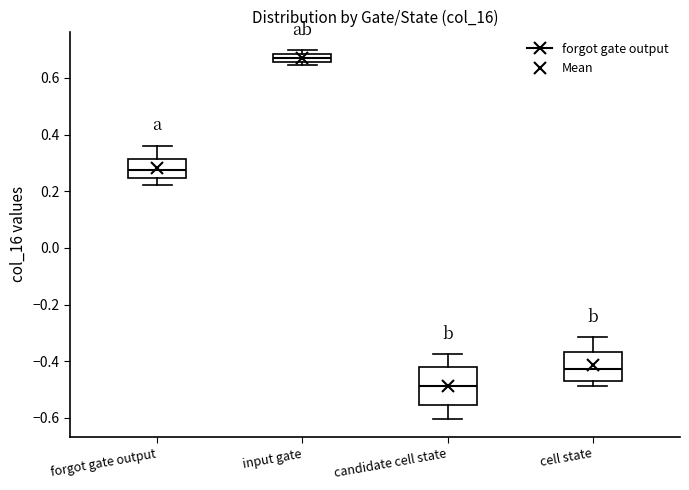

Reading left to right, transcribe this box plot: for each box, give where its median line is, the range the box spans, and where its two whiskers end, as read against the y-axis. The values are not printed on the chart, so give them approximately, as read against the axis.

forgot gate output: median 0.28, box 0.24 to 0.32, whiskers 0.22 to 0.36
input gate: median 0.68 (inside the box), box 0.66 to 0.68, whiskers 0.64 to 0.70
candidate cell state: median -0.48, box -0.56 to -0.42, whiskers -0.60 to -0.38
cell state: median -0.42, box -0.48 to -0.36, whiskers -0.48 (just below the box's lower edge) to -0.32